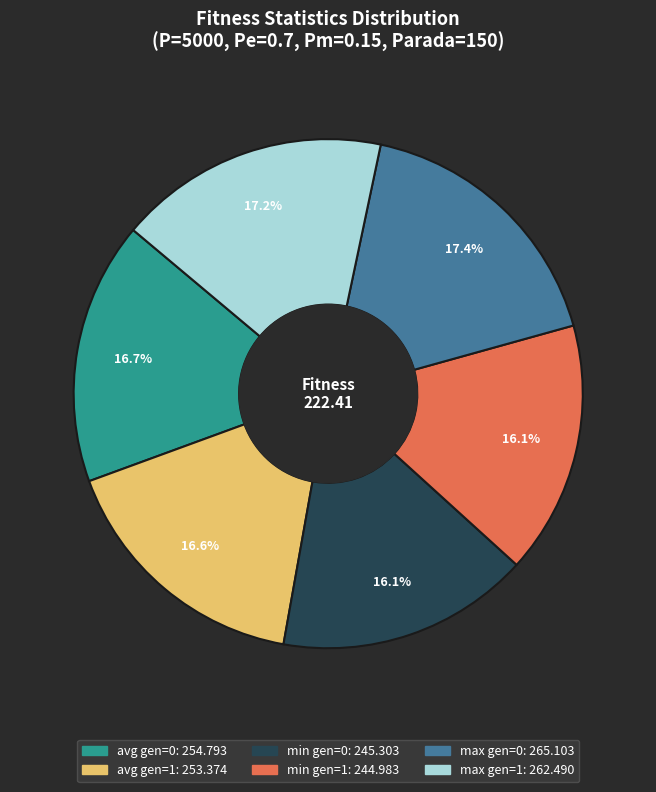

Is there a majority slice in this chart?

No